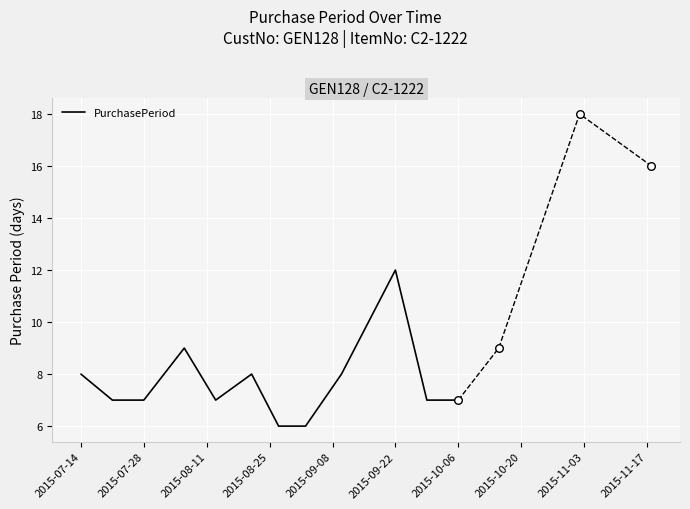

The PurchasePeriod series shows 4 at 2015-09-22. True or false?

False